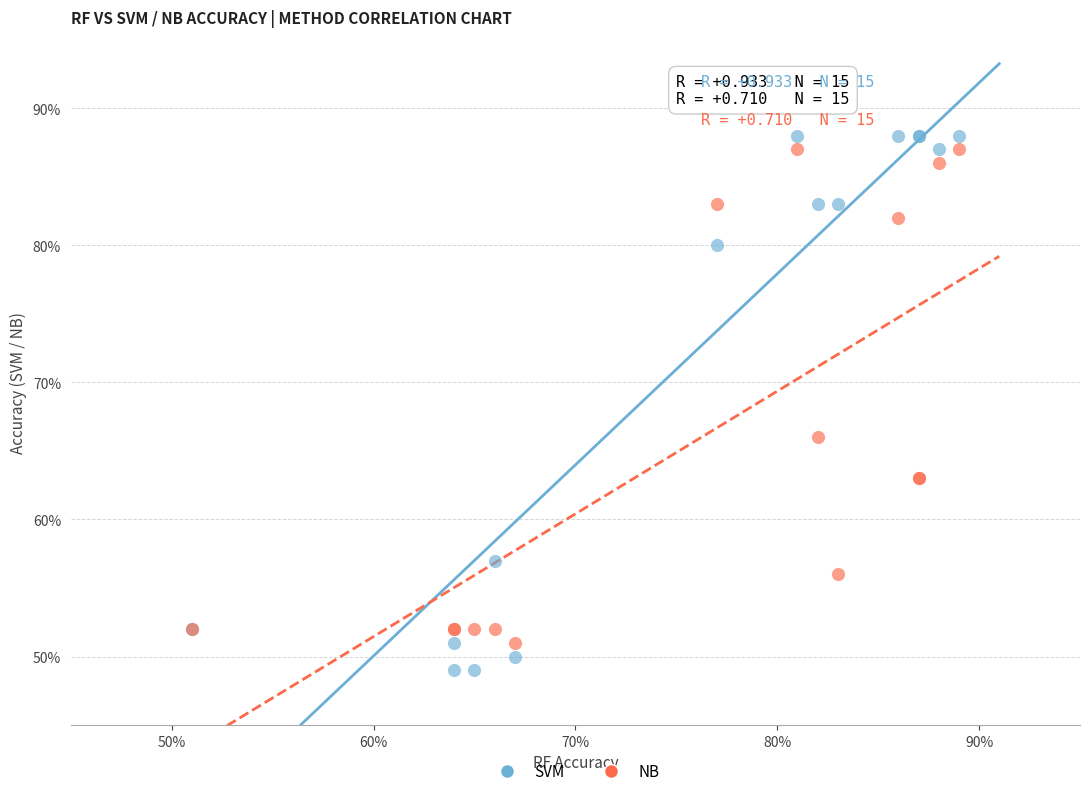

What are all the series names shown in the legend?

SVM, NB